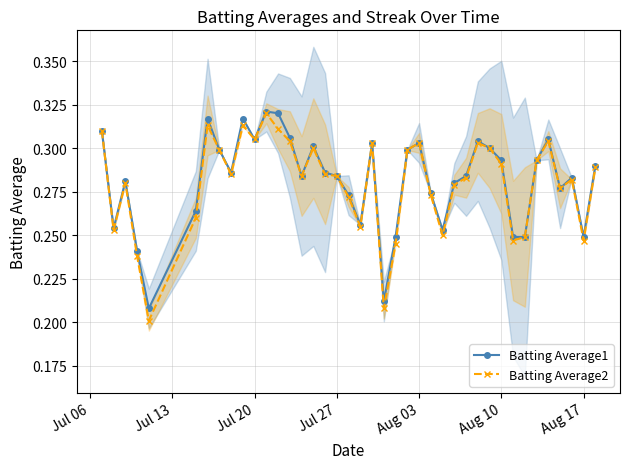

True or false: Batting Average2 has more than 2 interior local peaks.

True